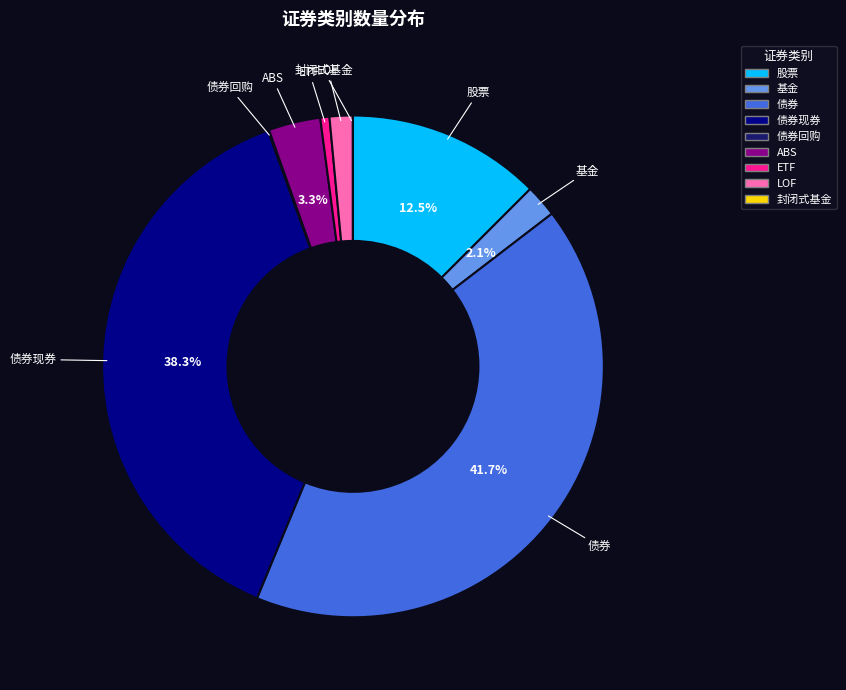

True or false: 债券现券 accounts for 53% of the total.

False